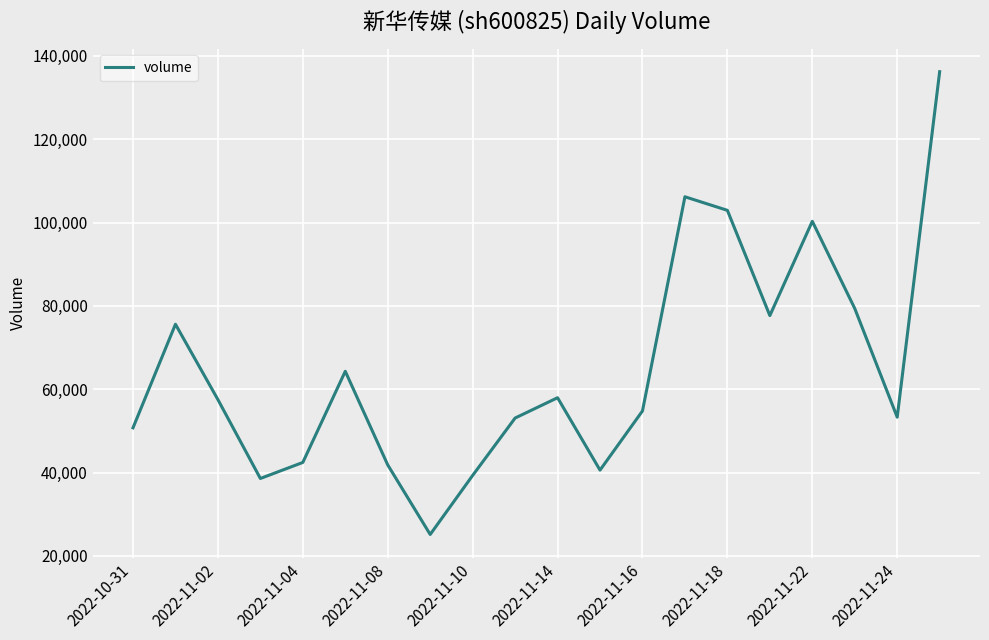

Count the number of data series in this chart.

1